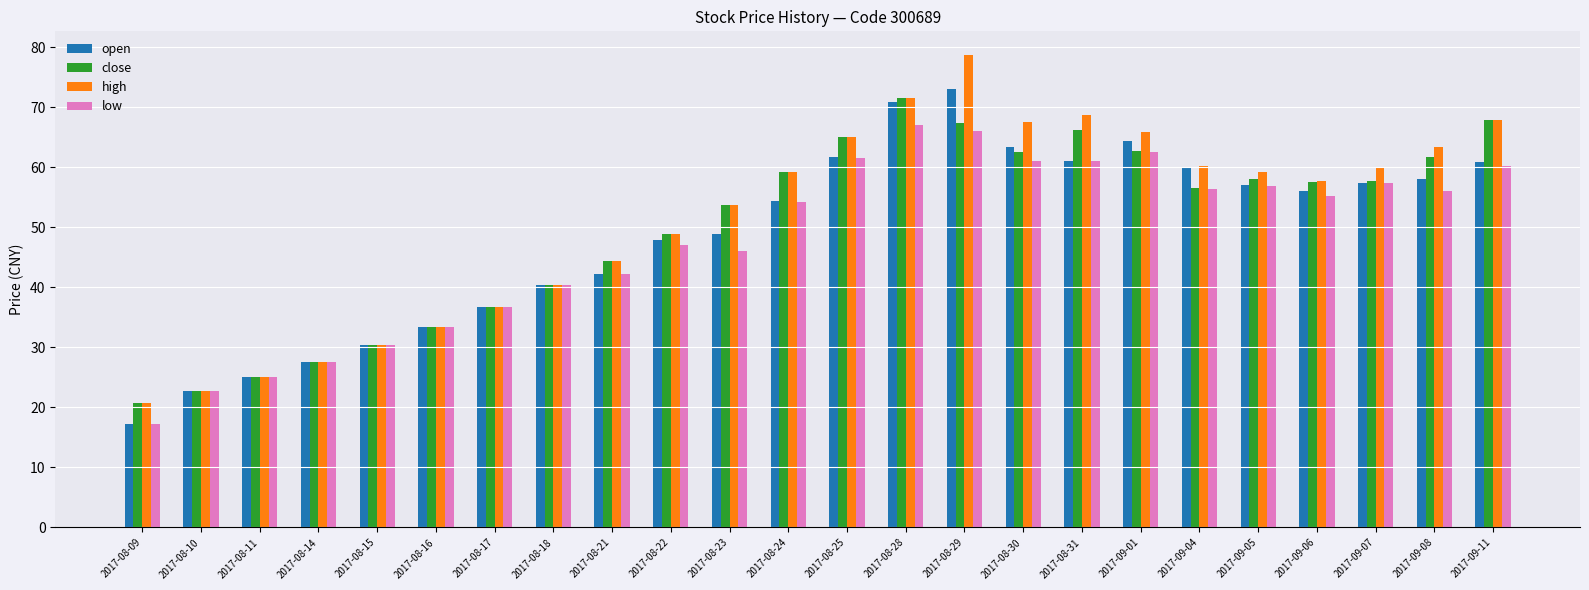

Is it true that low equals 114.0 at 2017-08-28?

False